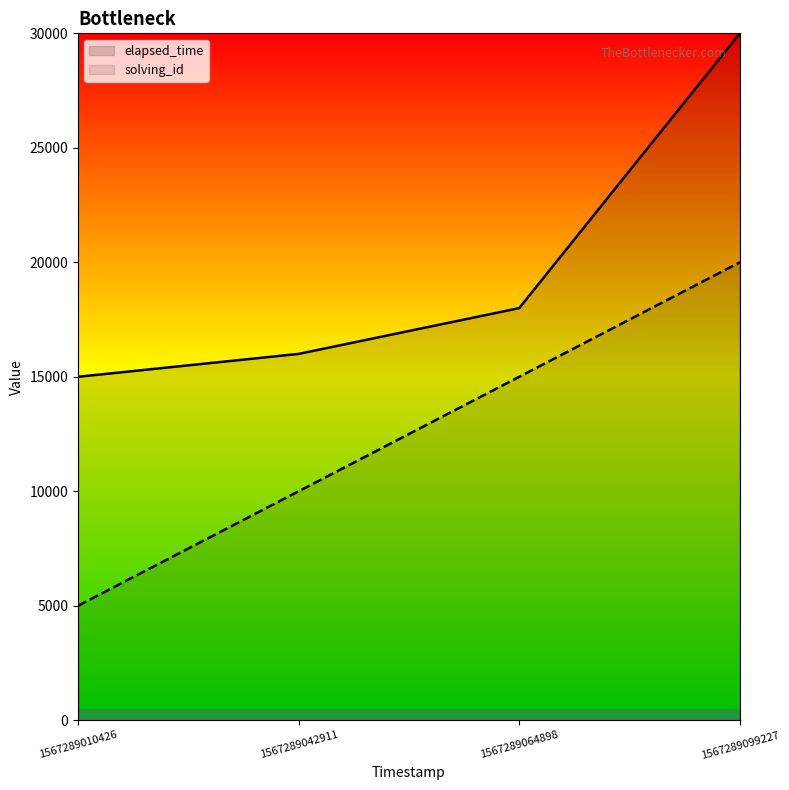

Rank the categories by elapsed_time value from highest to lowest.

1567289099227, 1567289064898, 1567289042911, 1567289010426